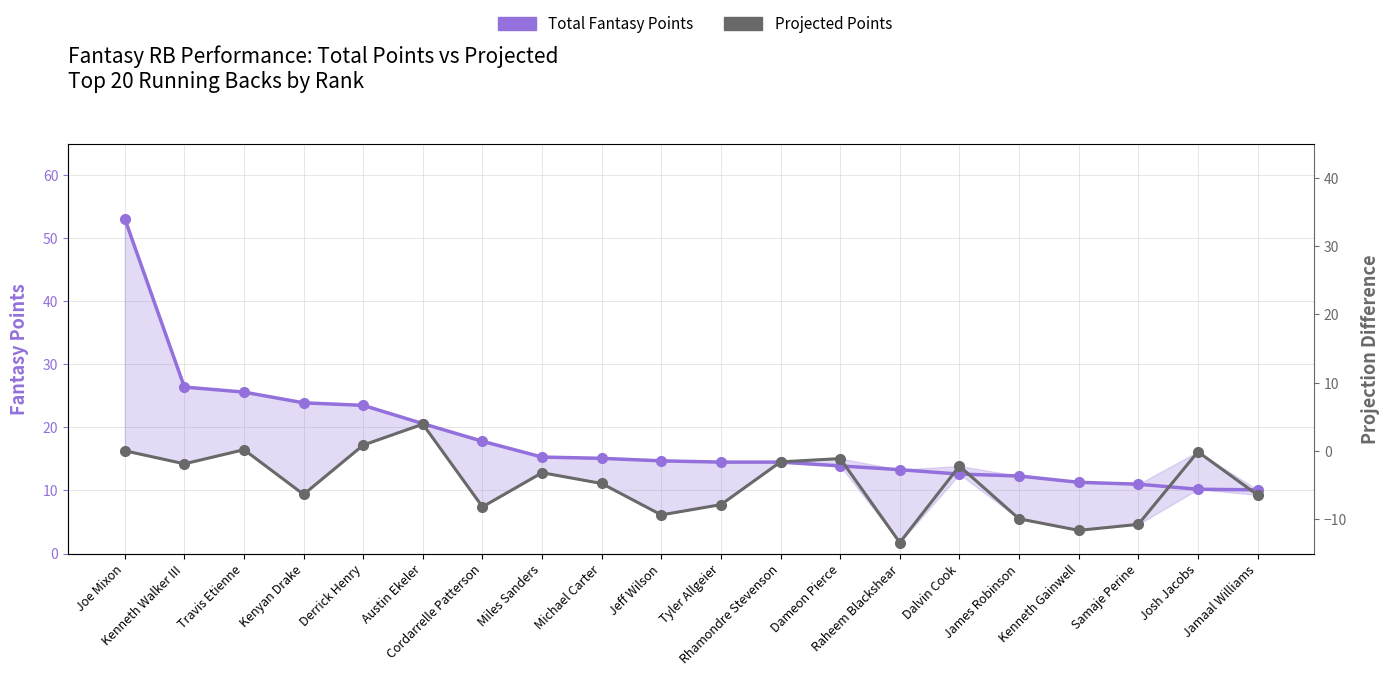

At which label is Total Fantasy Points closest to 31?

Kenneth Walker III